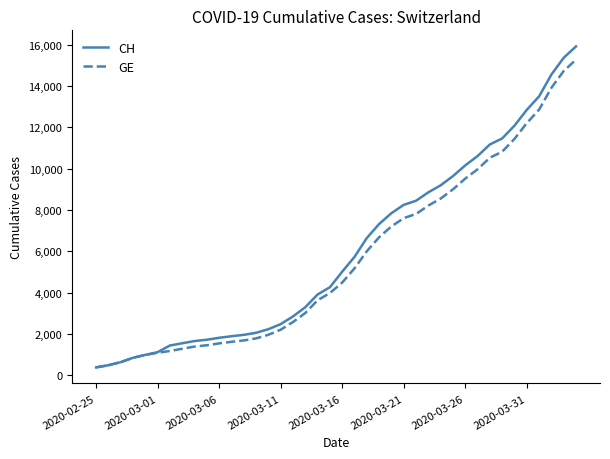

What is the maximum value for GE?

15284